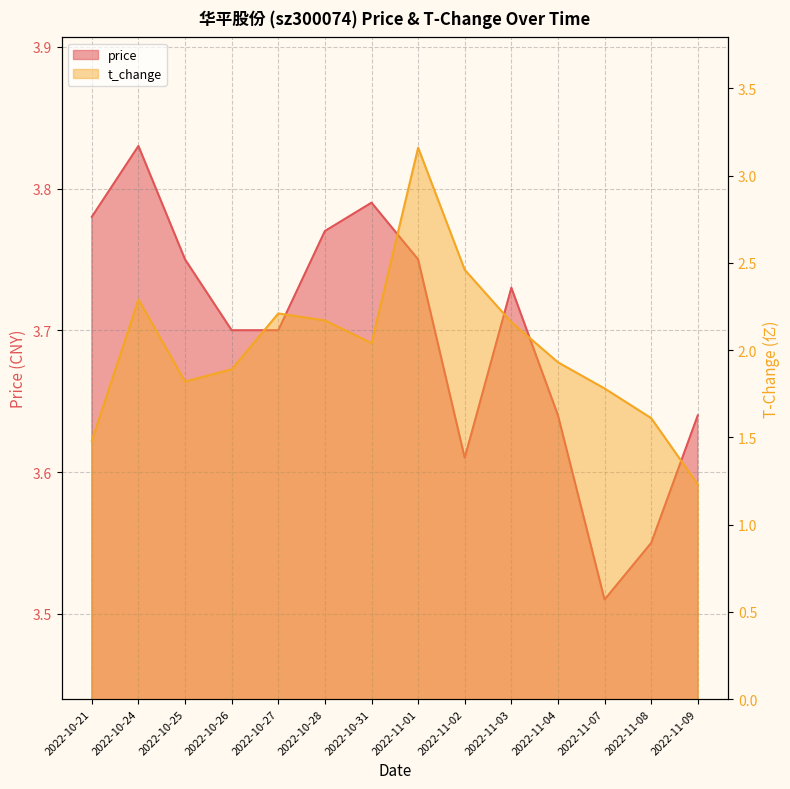

Reading left to right, transcribe all the data shown in this chart.

price: 3.8	3.8	3.8	3.7	3.7	3.8	3.8	3.8	3.6	3.7	3.6	3.5	3.5	3.6
t_change: 1.5	2.3	1.8	1.9	2.2	2.2	2.0	3.2	2.5	2.2	1.9	1.8	1.6	1.2